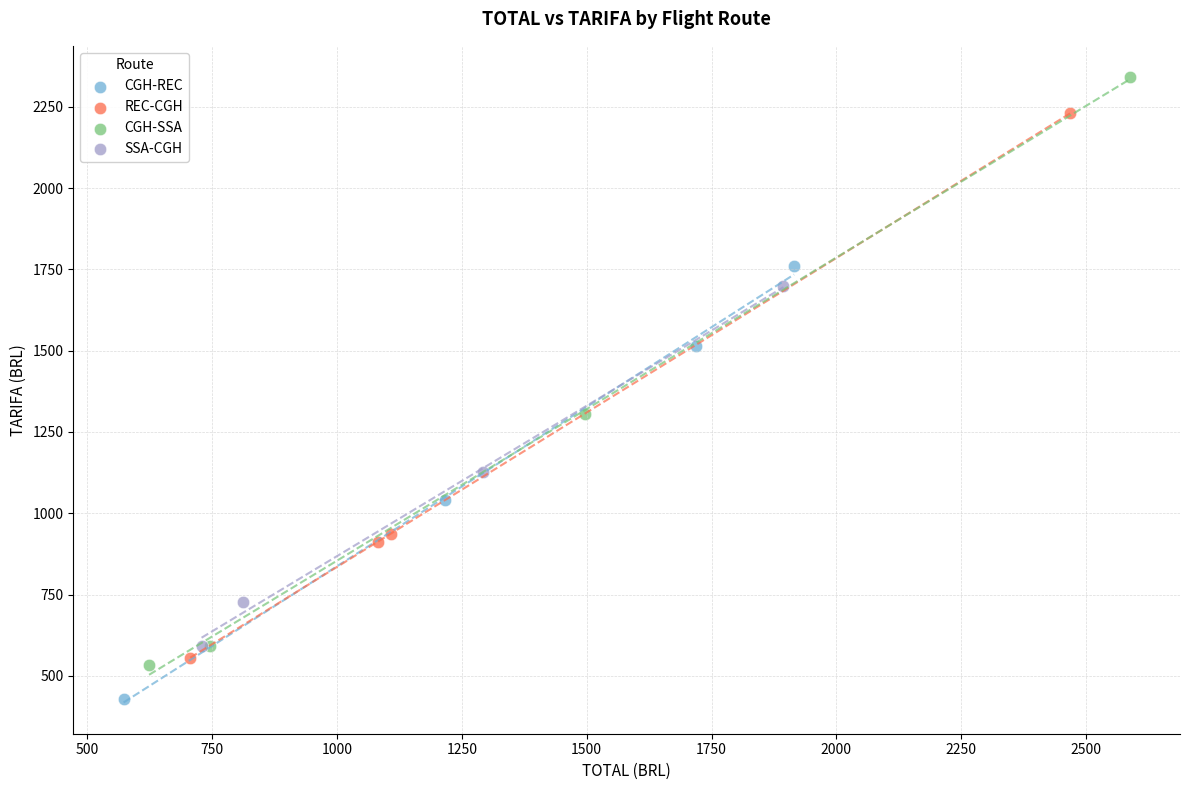

Which series reaches the maximum Y coordinate?

CGH-SSA